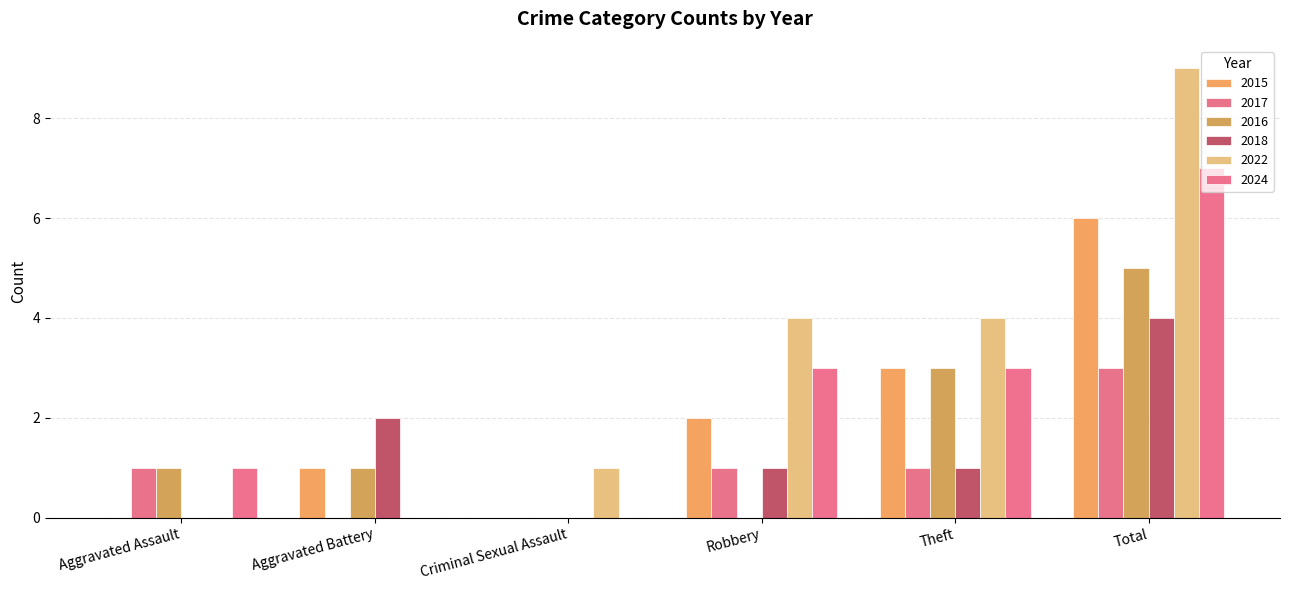

What is the sum of all 2024 values?

14